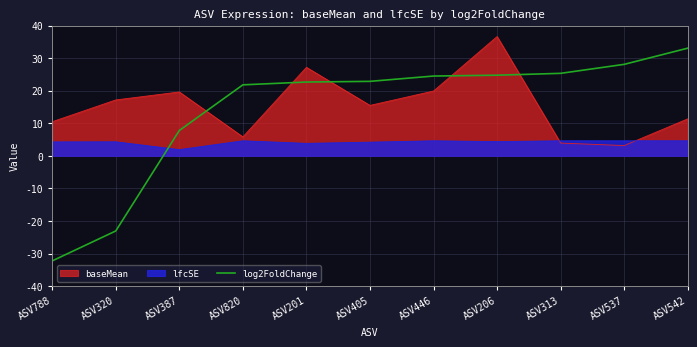

Is it true that the value at ASV542 is 13.4?

False